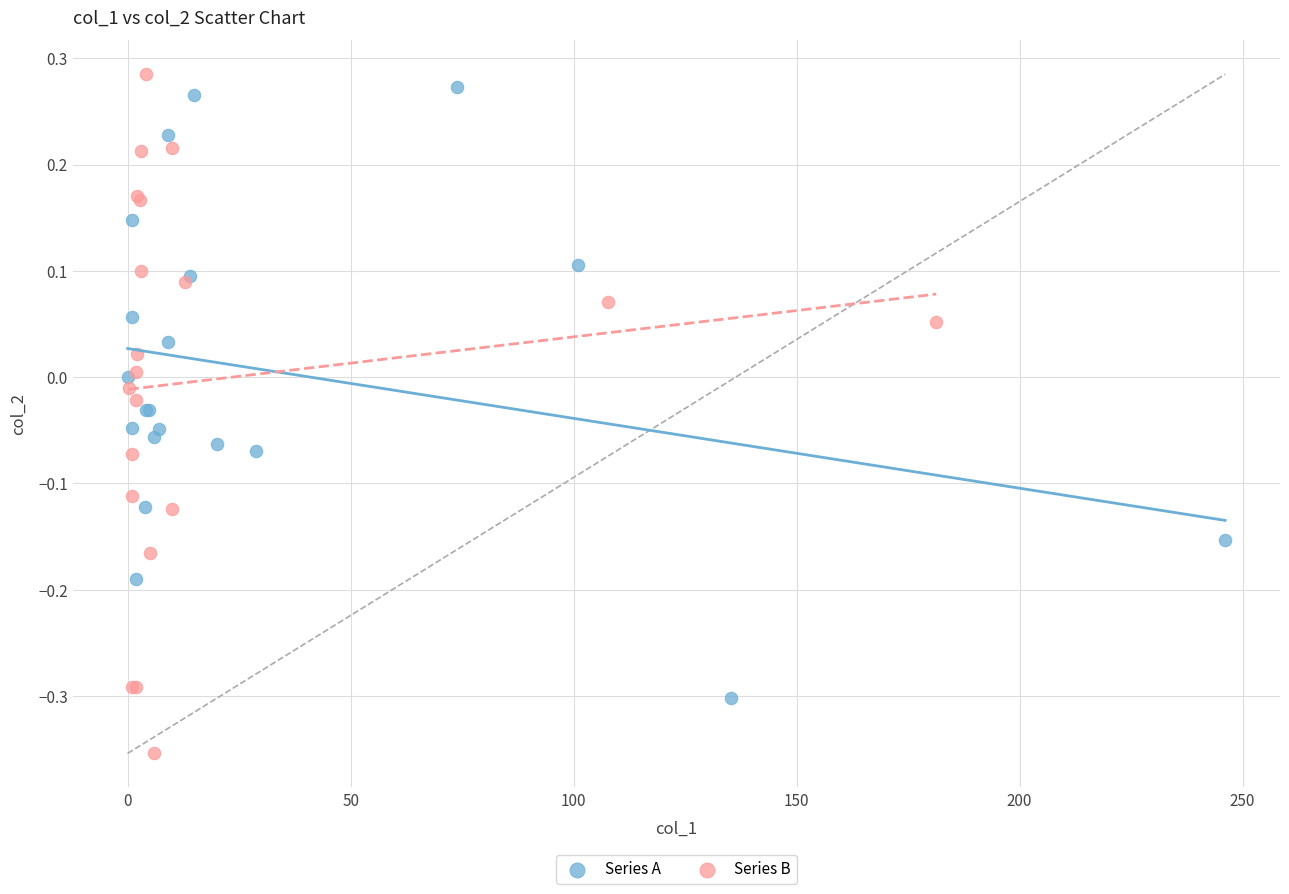

Which series has the widest spread of Y values?

Series B